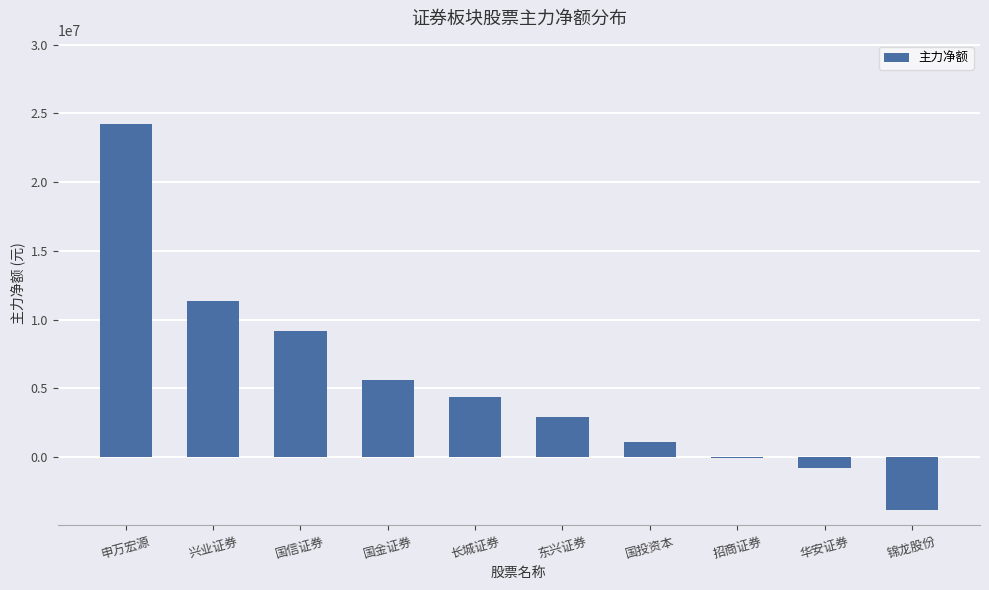

What is the greatest value displayed?

24223417